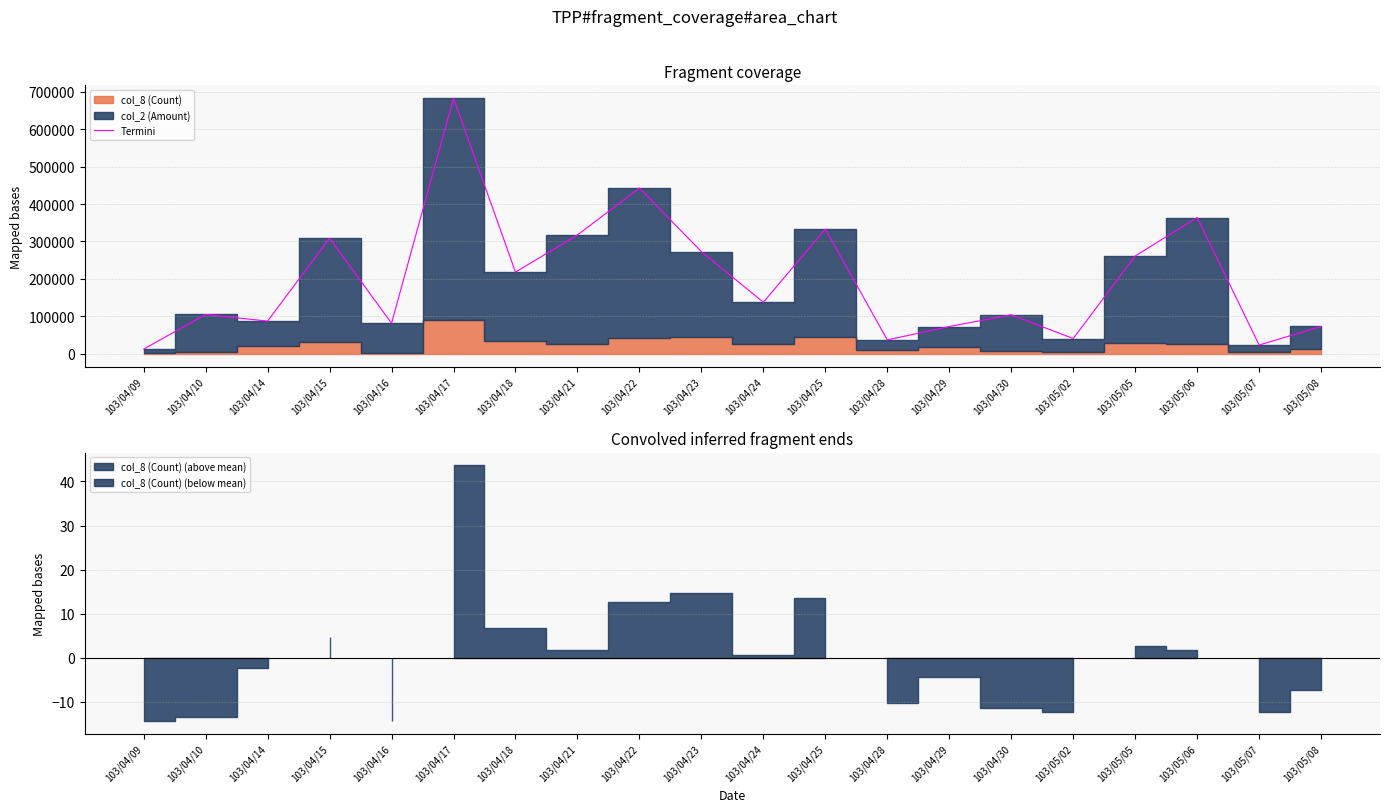

The chart shows a value of 682847.0 at 103/04/17. True or false?

True